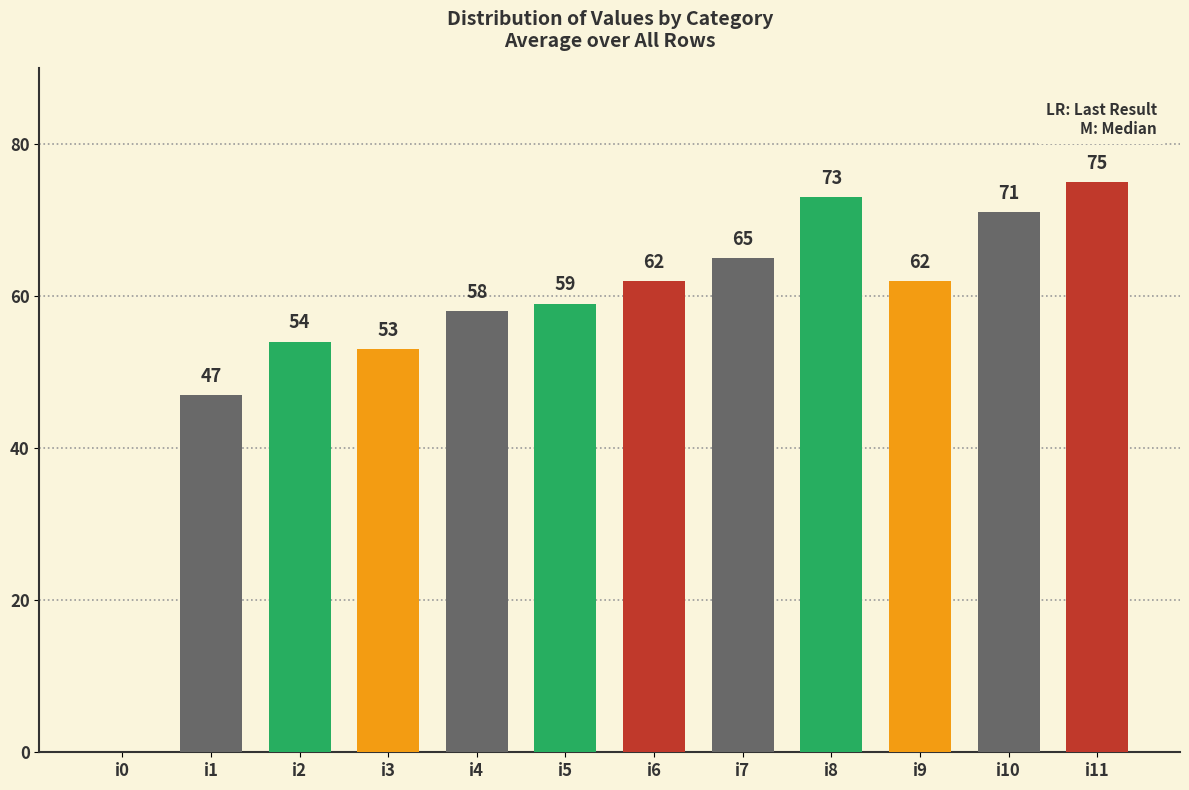

Read the value at i10, to the nearest 10.

70